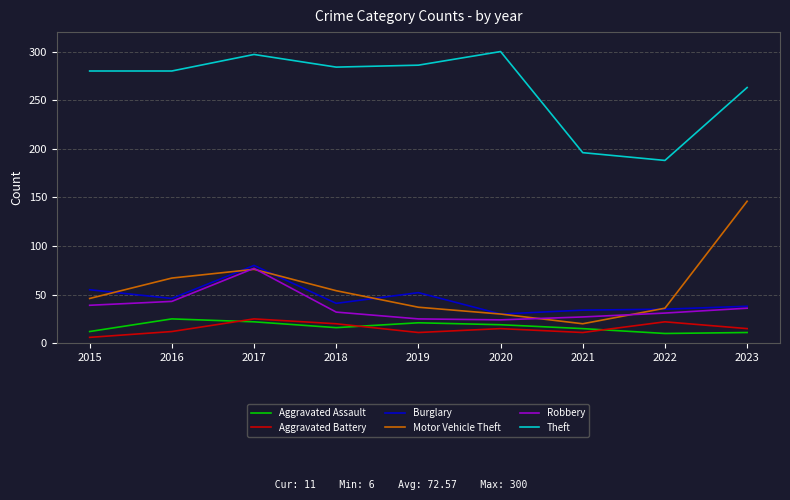

Which category has the highest value in the Burglary series?

2017